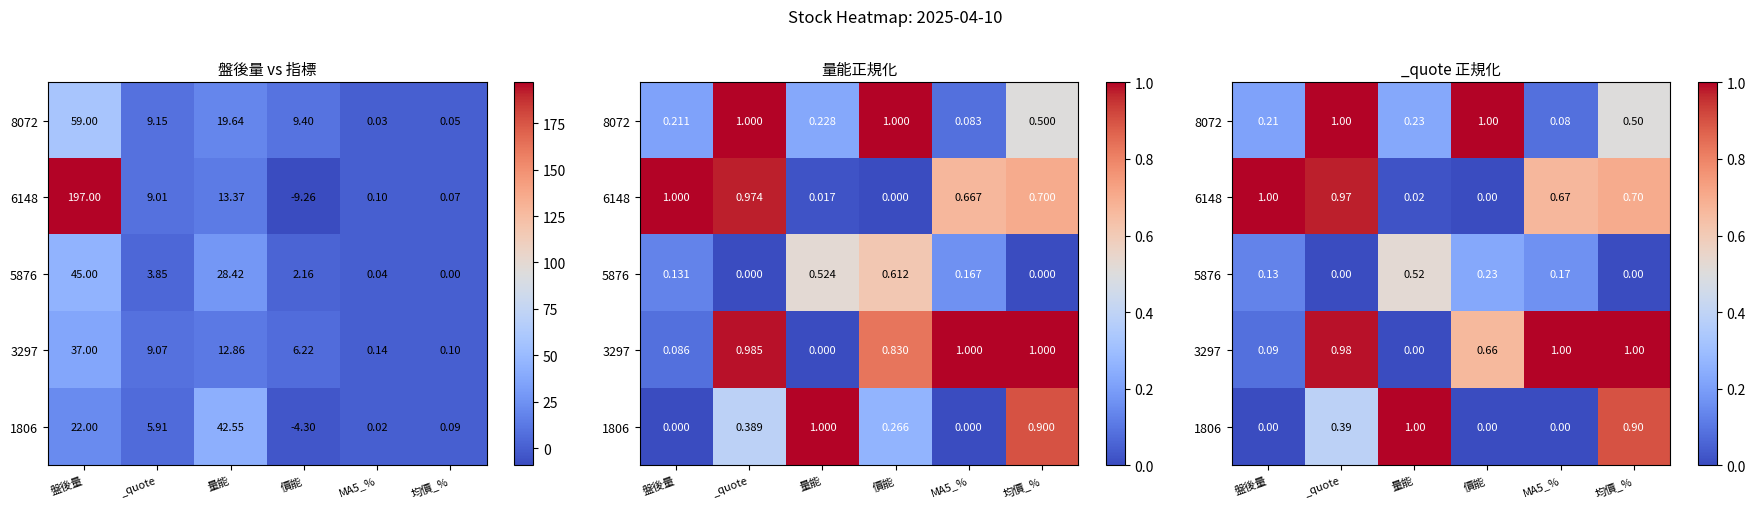

What is the average value of the 1806 series?

0.4